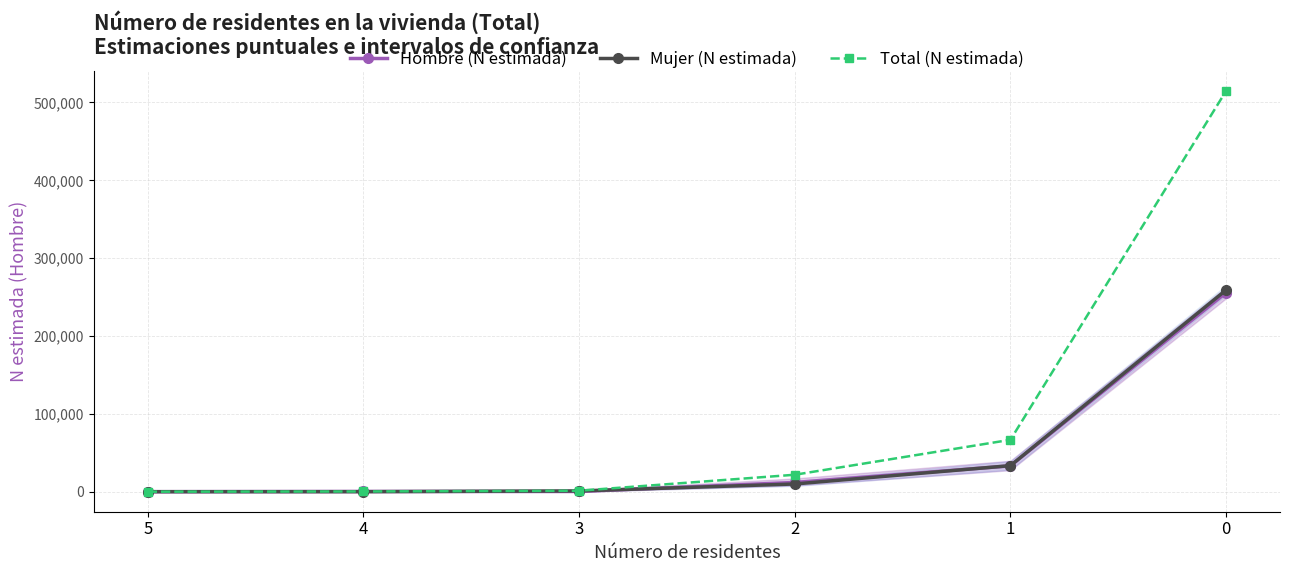

The value of Mujer (N estimada) at 0 is 129799. True or false?

False